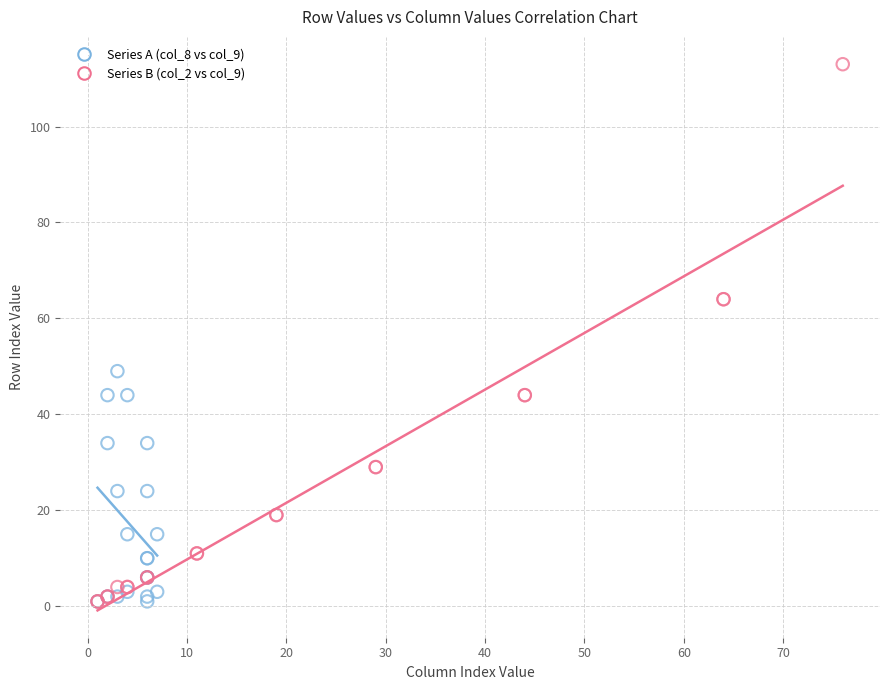

Which series has the widest spread of Y values?

Series B (col_2 vs col_9)